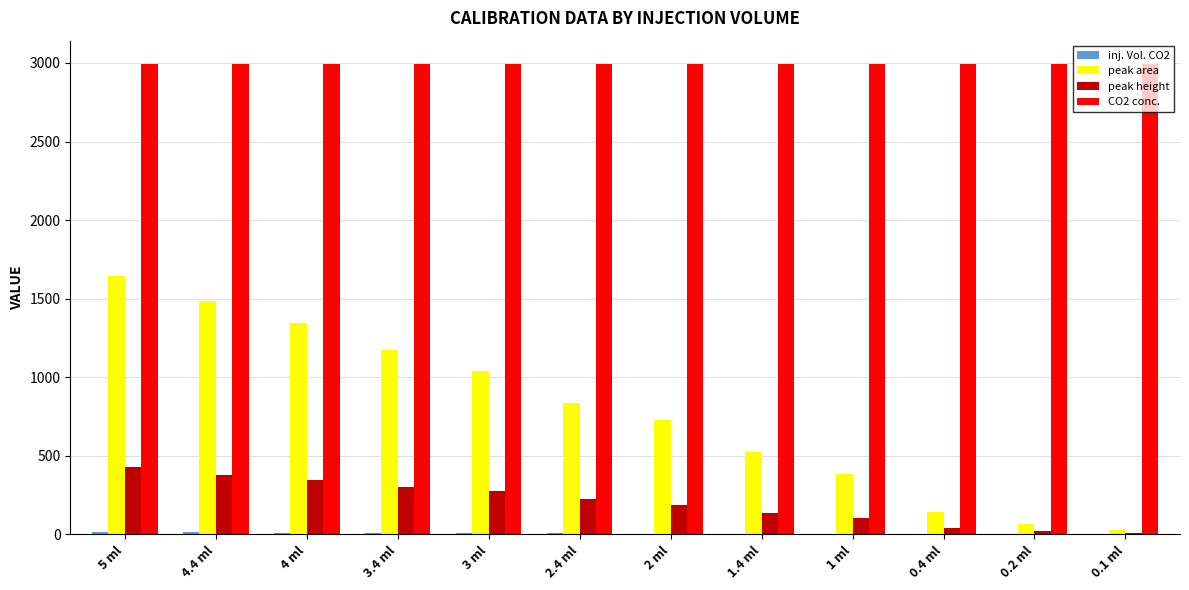

Is the value of peak height at 2 ml greater than the value of CO2 conc. at 0.1 ml?

No